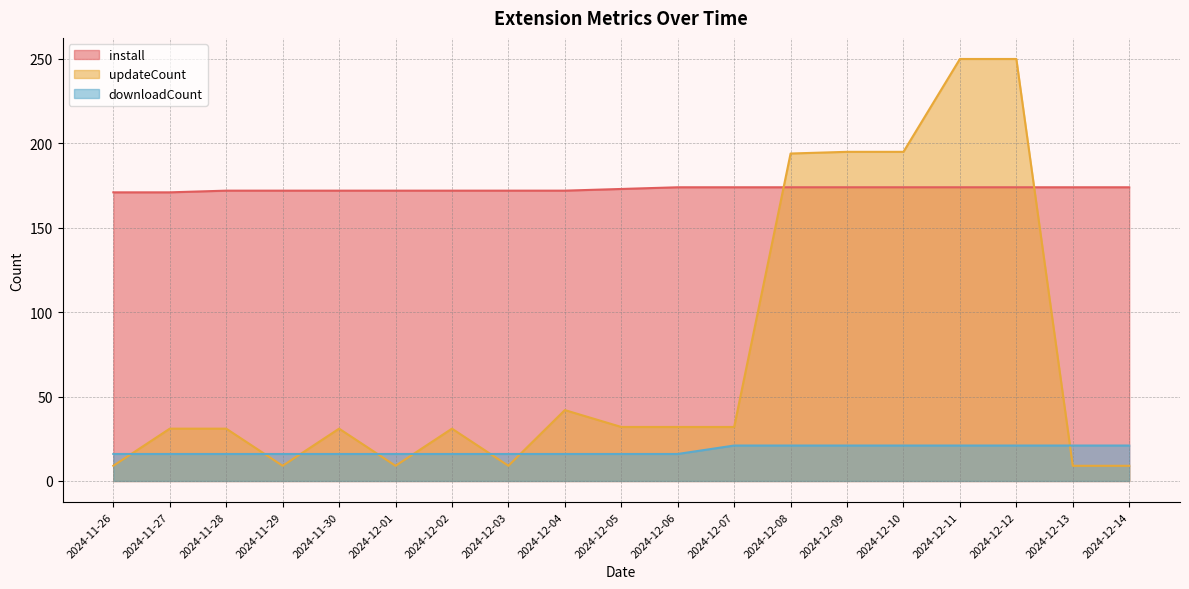

How many lines are shown in the chart?

3